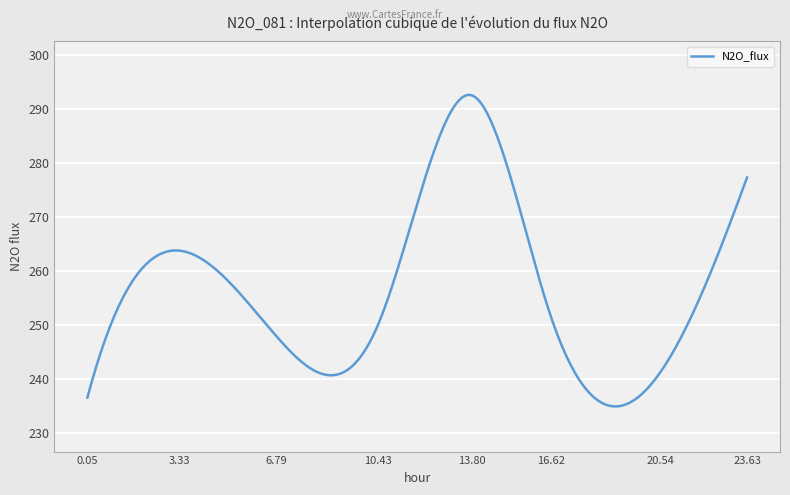

What is the minimum value shown in the chart?

235.0